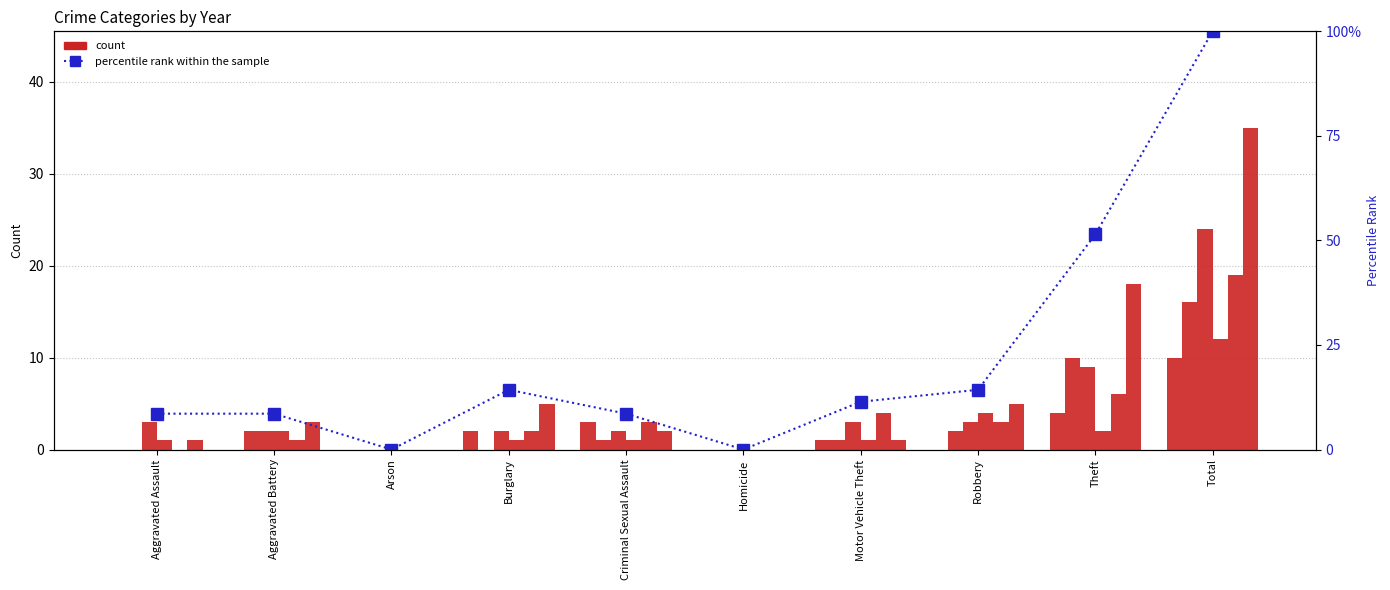

Which label corresponds to the largest value in the chart?

Total